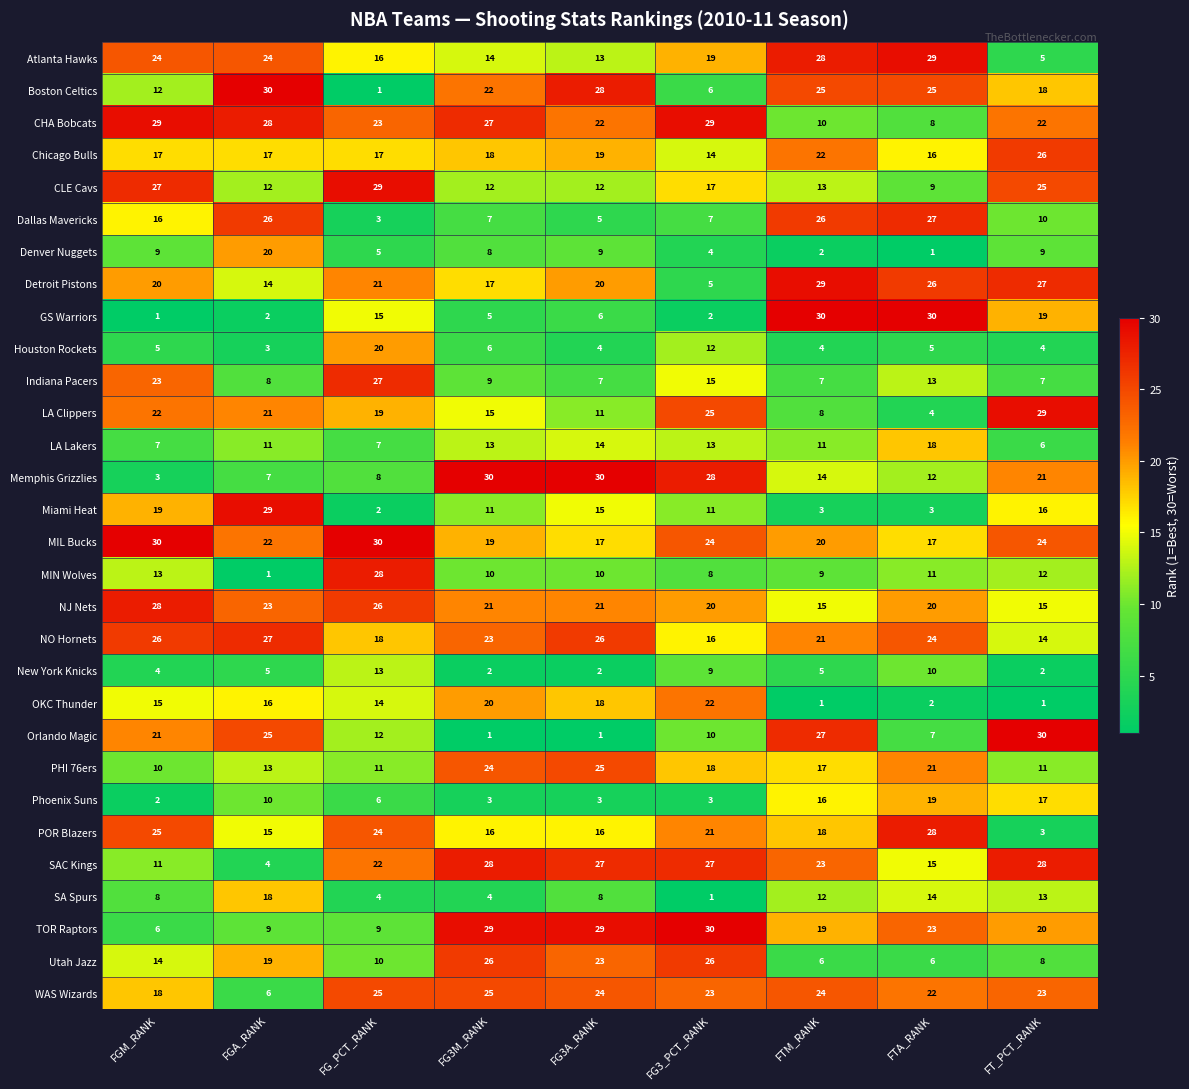

Is the value of WAS Wizards at FT_PCT_RANK greater than the value of POR Blazers at FTM_RANK?

Yes